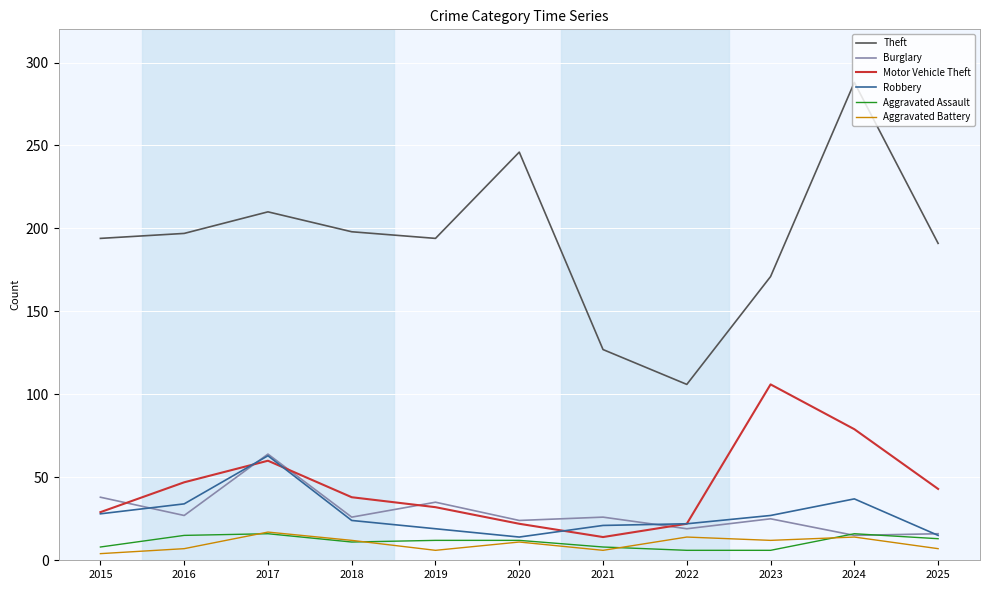

What is the difference between the maximum and second lowest values in the Aggravated Battery series?

11